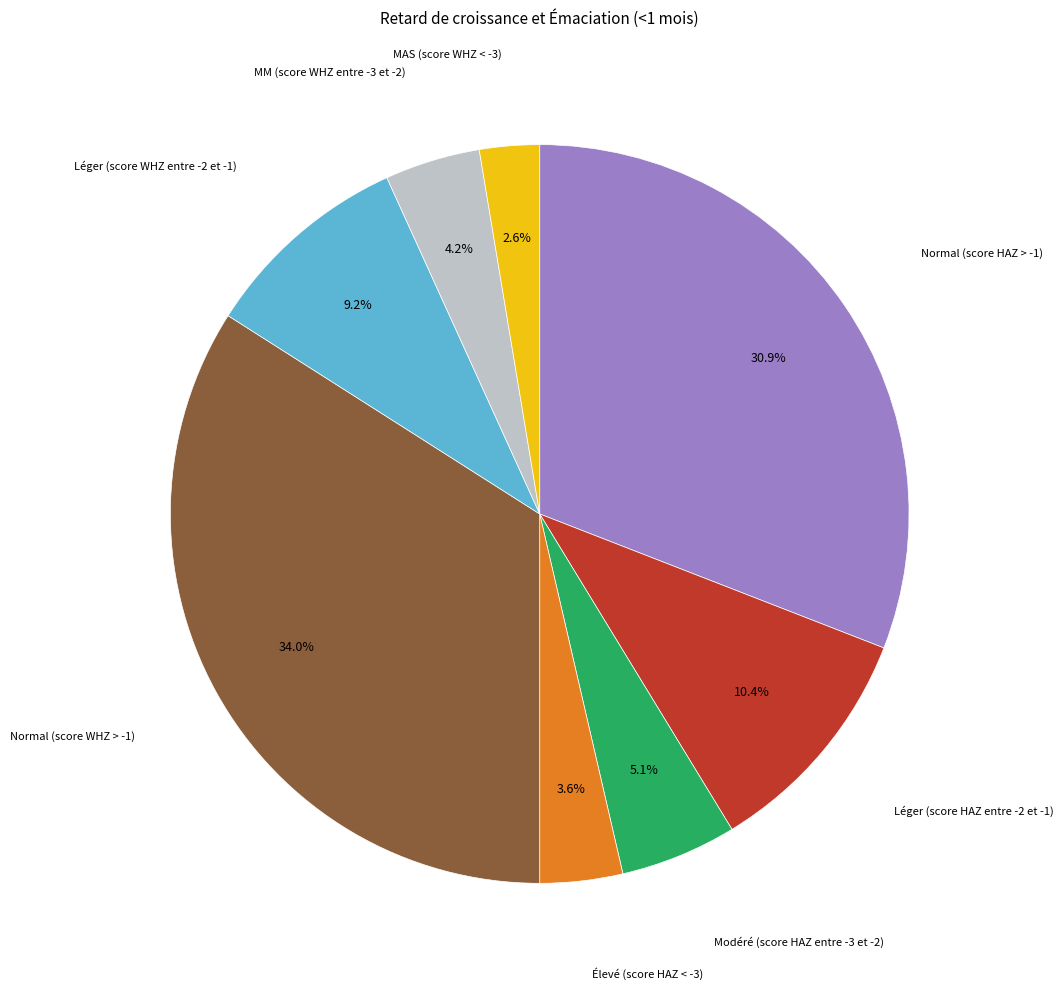

Does any single category account for the majority?

No